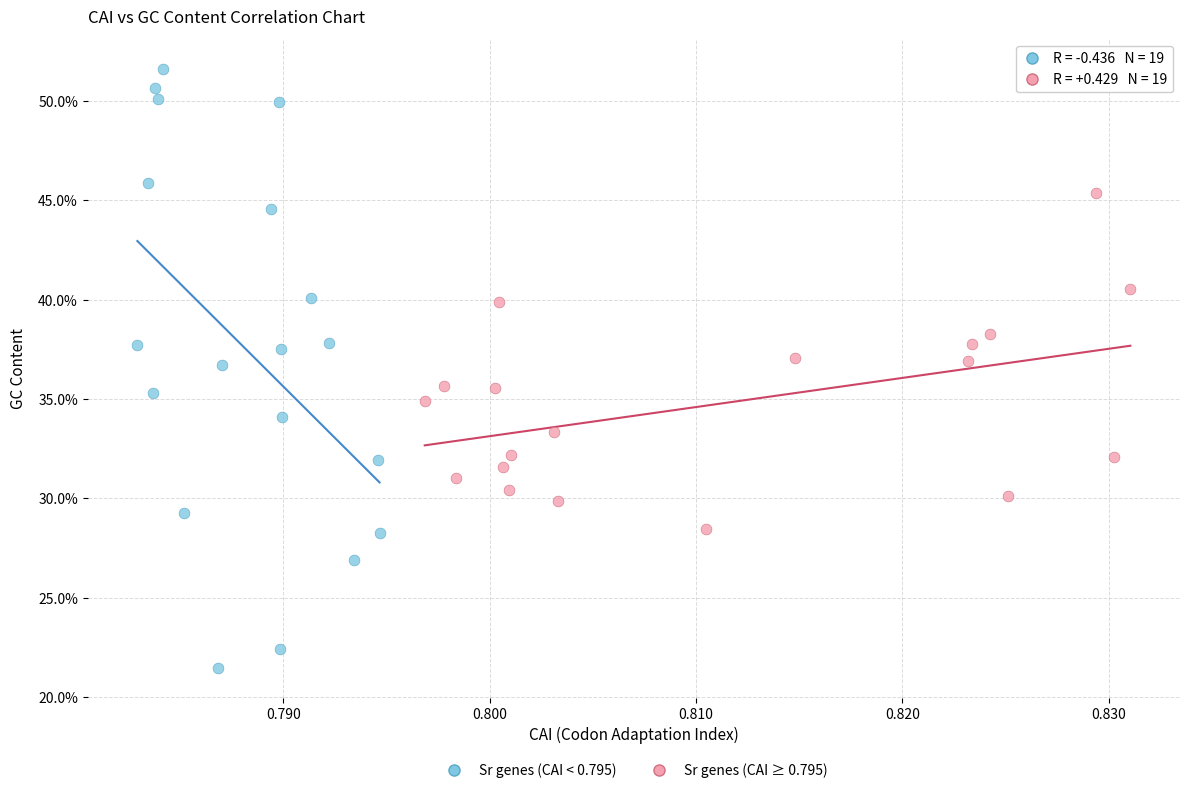

Which series has the widest spread of Y values?

Sr genes (CAI < 0.795)